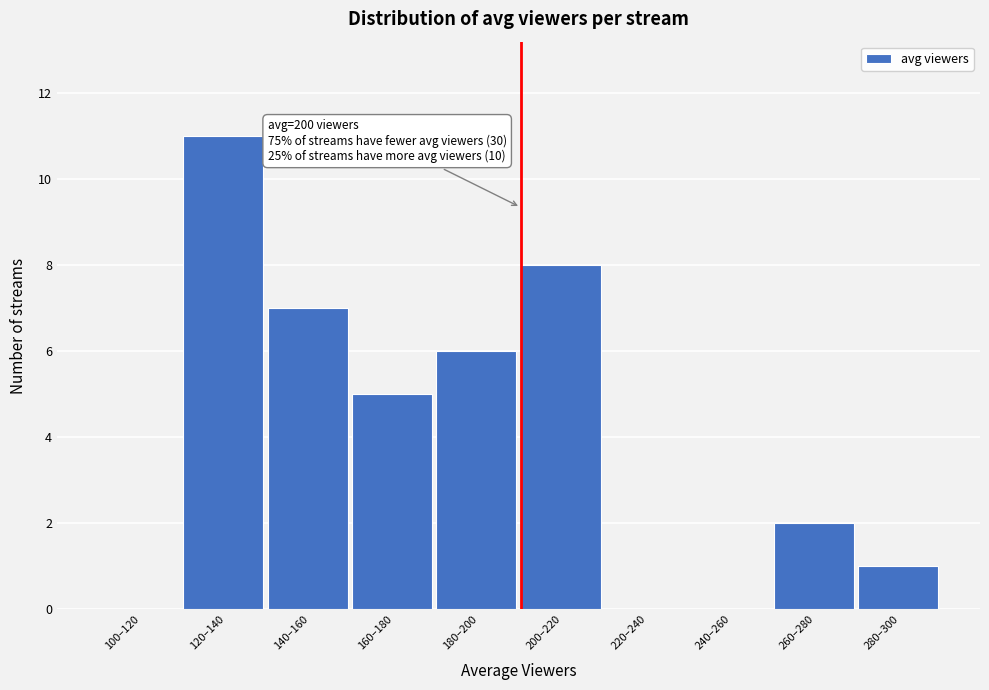

Reading left to right, transcribe all the data shown in this chart.

100–120=0	120–140=11	140–160=7	160–180=5	180–200=6	200–220=8	220–240=0	240–260=0	260–280=2	280–300=1